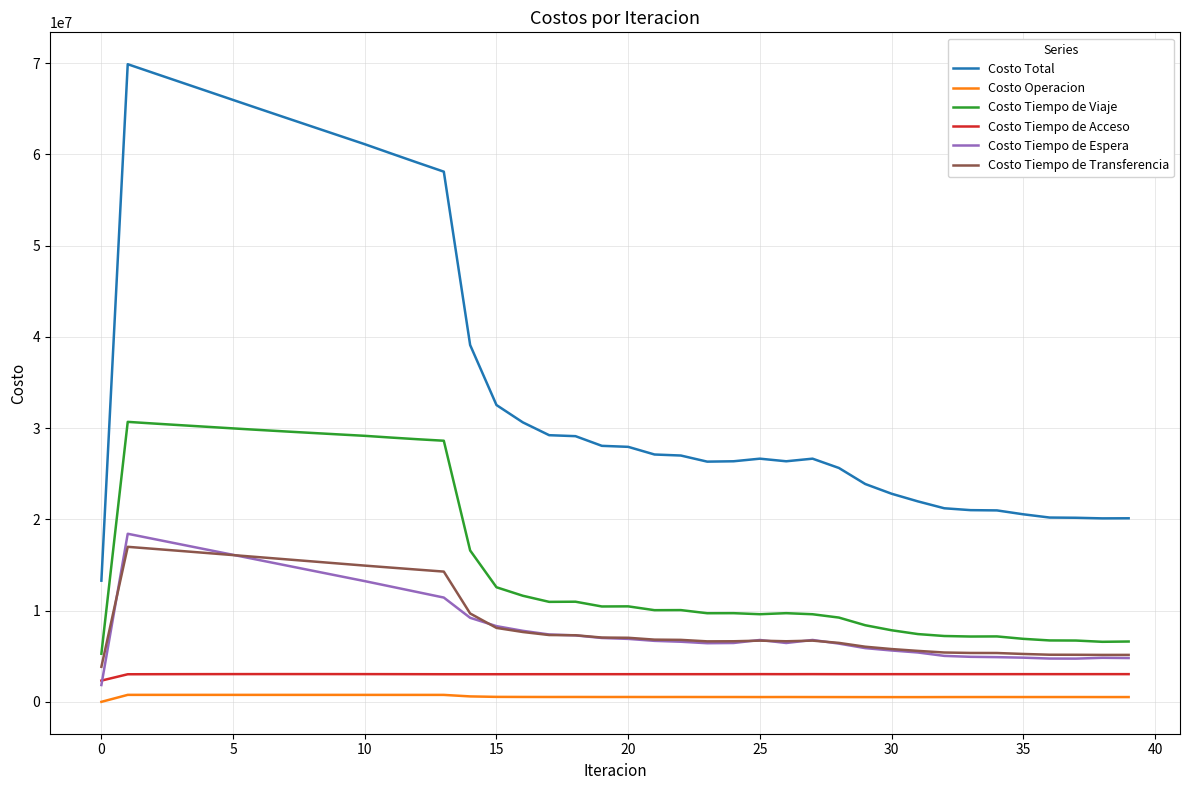

True or false: Costo Tiempo de Espera has more than 2 interior local peaks.

True